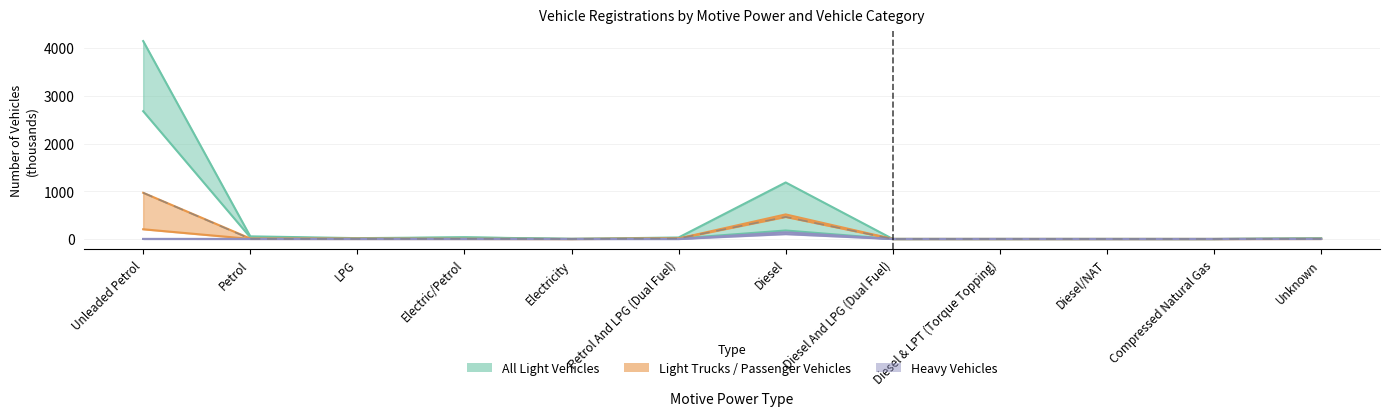

The Light Vehicles Total series shows 20.1 at Electric/Petrol. True or false?

False